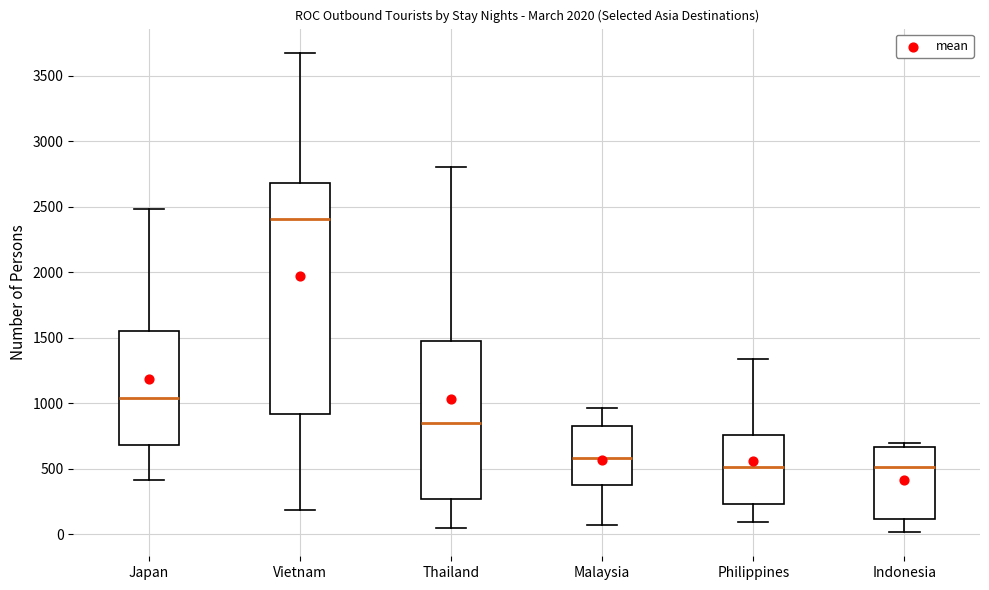

Reading left to right, read every box against the y-axis: the position of its median line, the range the box covers, and the ends of its whiskers. The values are not printed on the chart, so give them approximately, as read against the axis.

Japan: median 1050, box 700 to 1550, whiskers 400 to 2500
Vietnam: median 2400, box 900 to 2700, whiskers 200 to 3700
Thailand: median 850, box 250 to 1450, whiskers 50 to 2800
Malaysia: median 600, box 350 to 850, whiskers 50 to 950
Philippines: median 500, box 250 to 750, whiskers 100 to 1350
Indonesia: median 500, box 100 to 650, whiskers 0 to 700